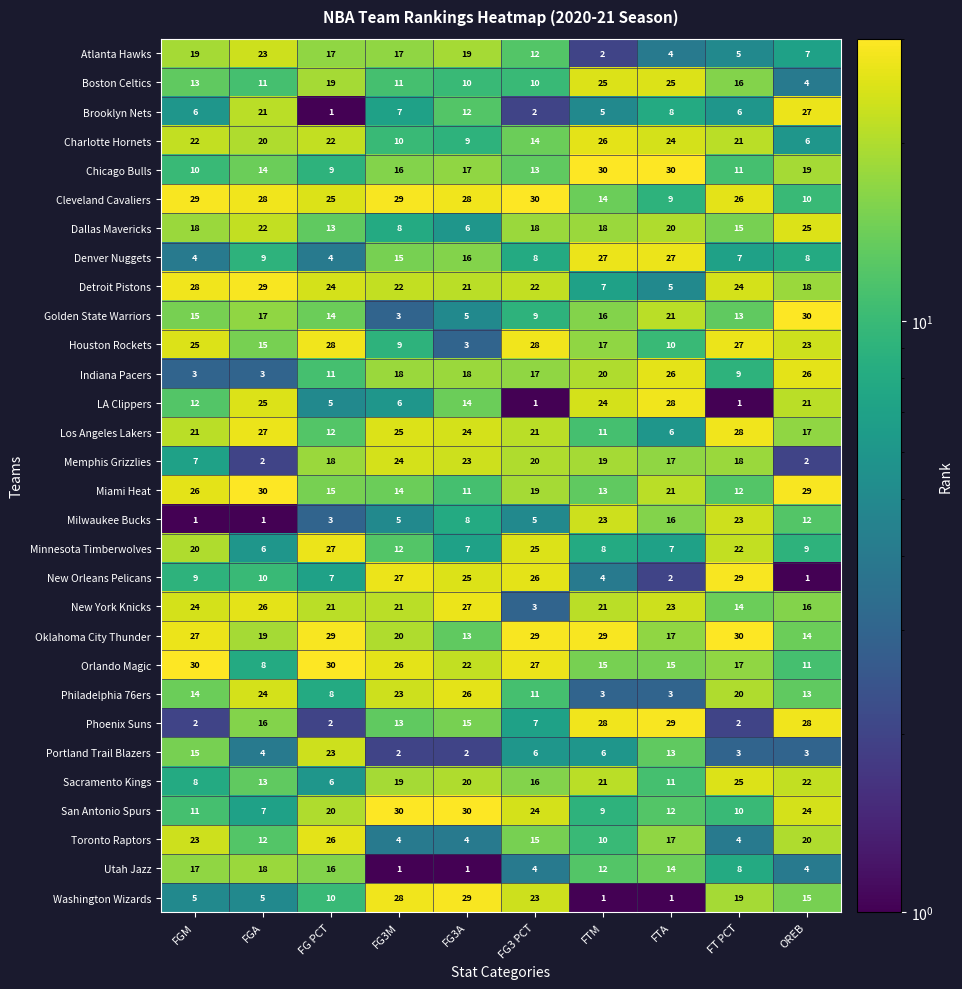

At how many categories does at least one series exceed 10?

10